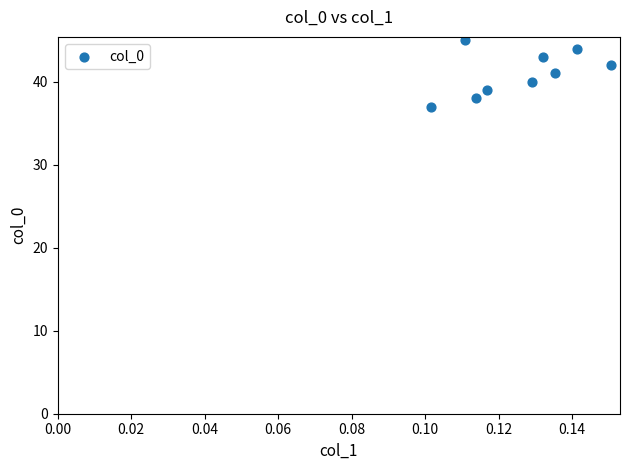

What is the range of Y values (max minus min)?

8